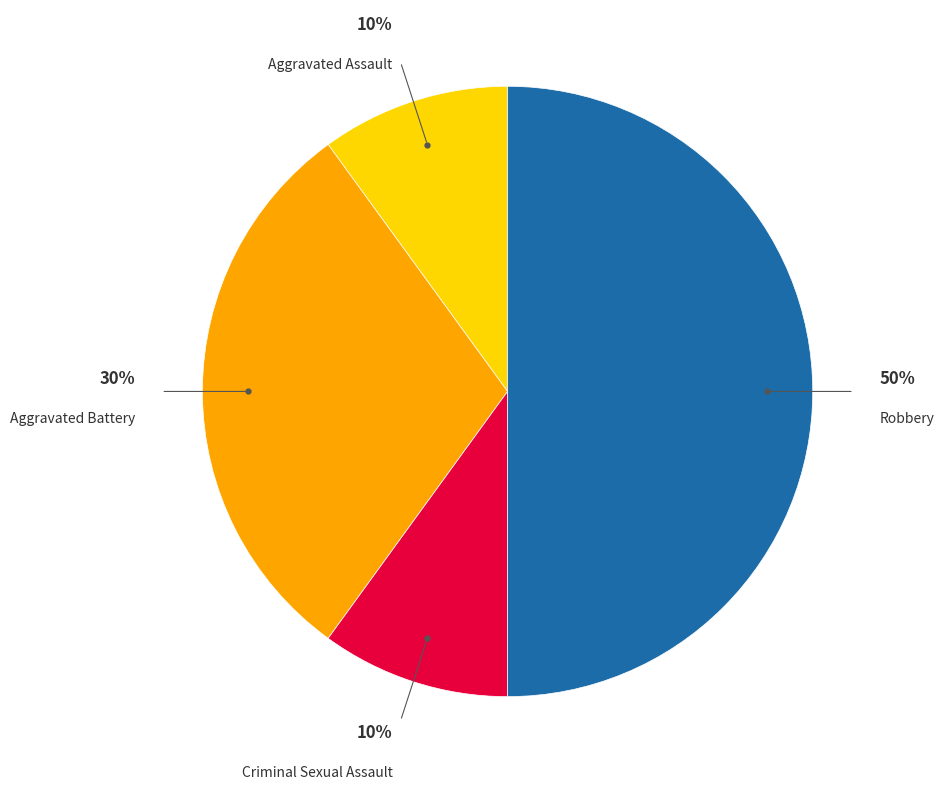

To the nearest percent, what is the average slice percentage?

25%